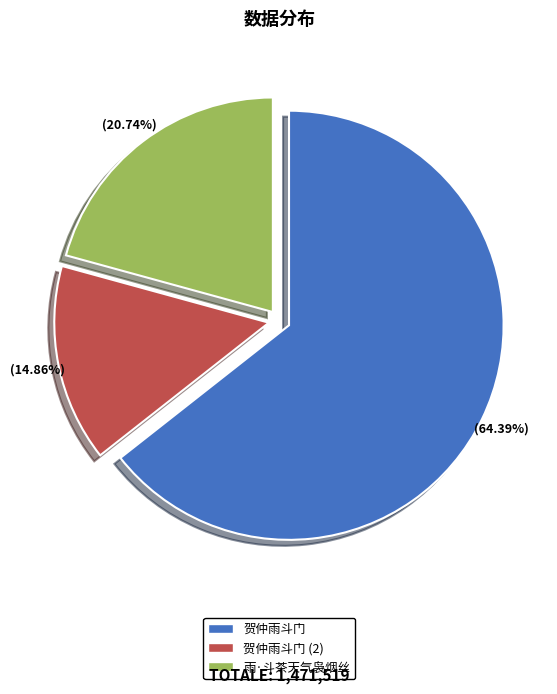

How much of the chart is everything except 雨·斗茶天气袅烟丝?

79.3%